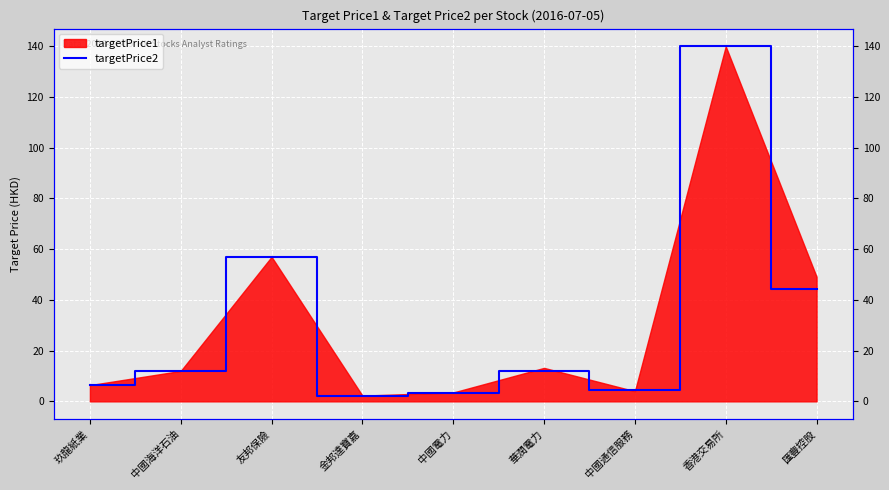

What is the difference between the second highest and minimum values?

54.9